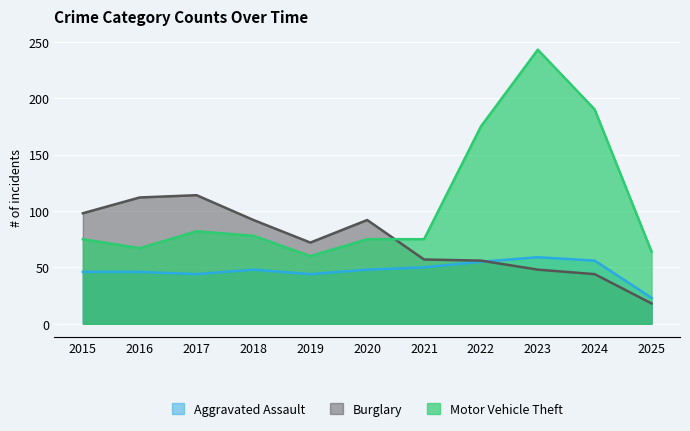

What is the value of the Burglary point at the 11th from the left?

18